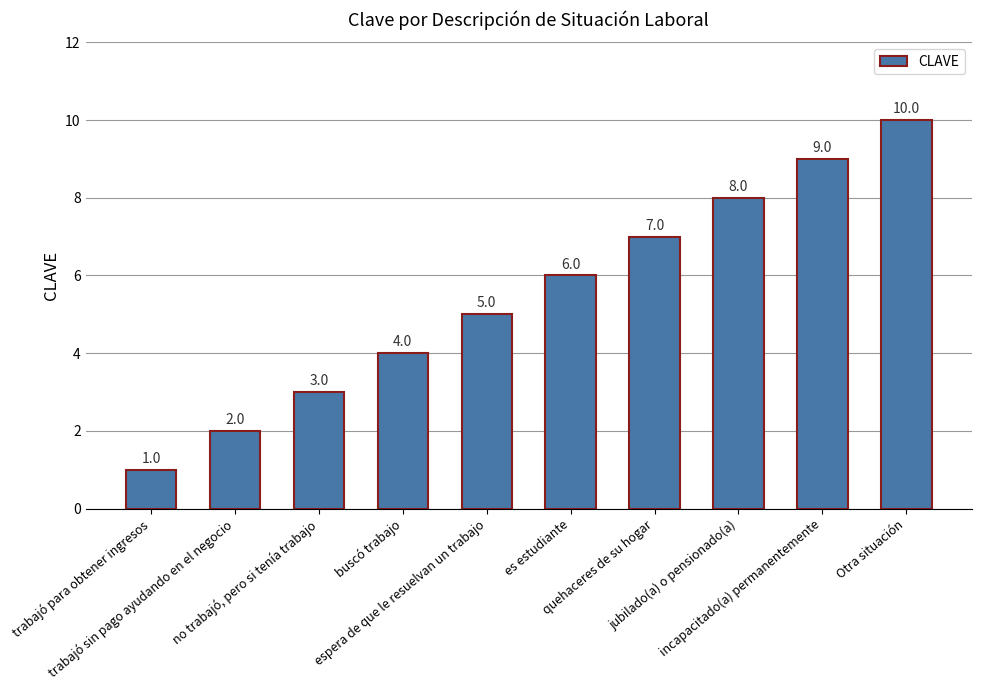

How many data points are less than 6?

5